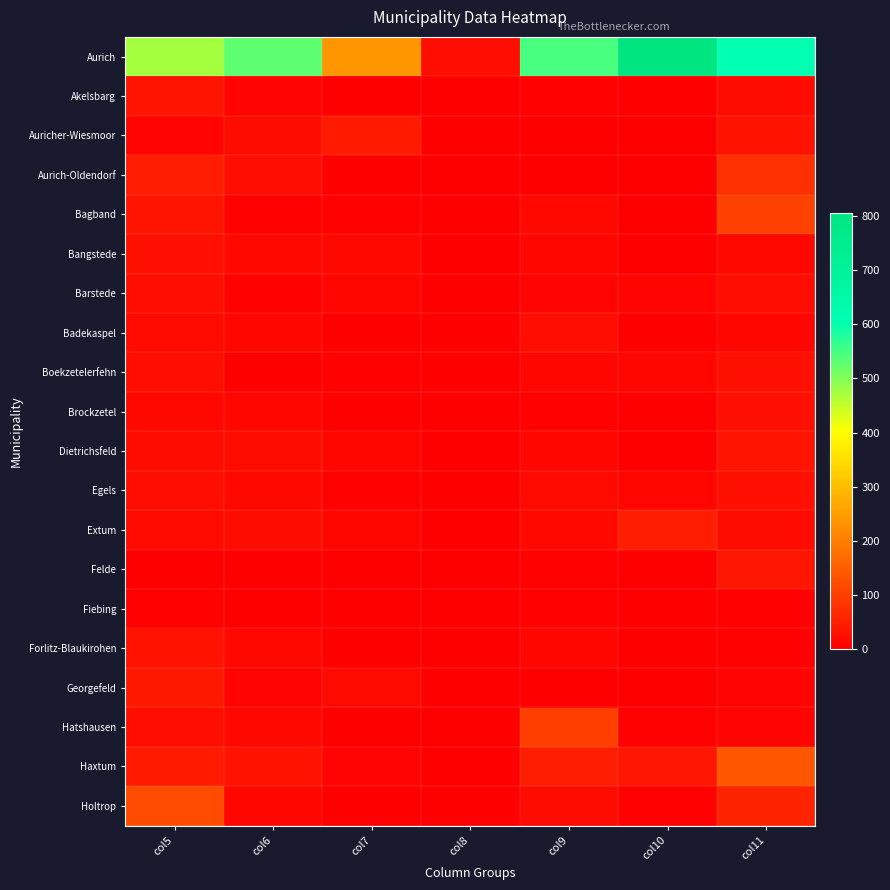

Which series has the largest range (max minus min)?

Aurich